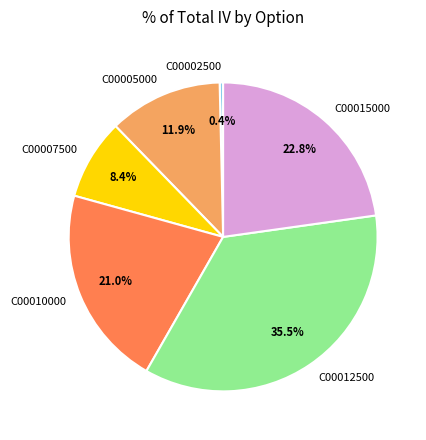

Does C00010000 account for over 50% of the chart?

No